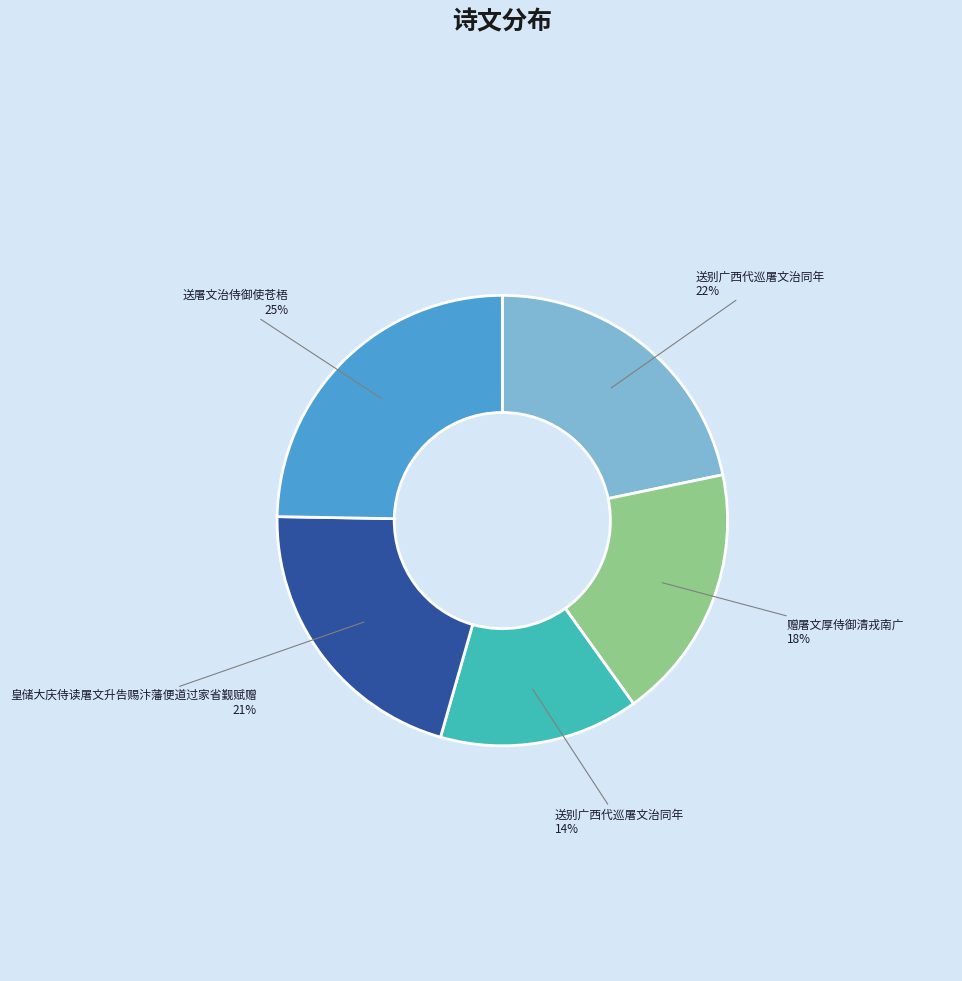

How many slices are in this pie chart?

5